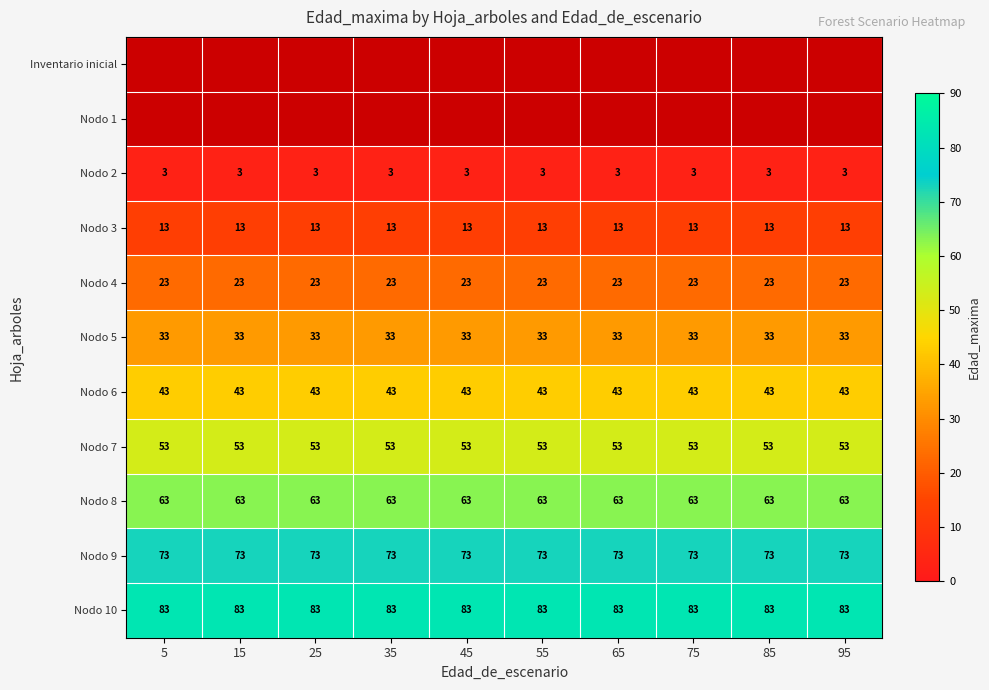

What is the lowest value of the Nodo 10 series?

83